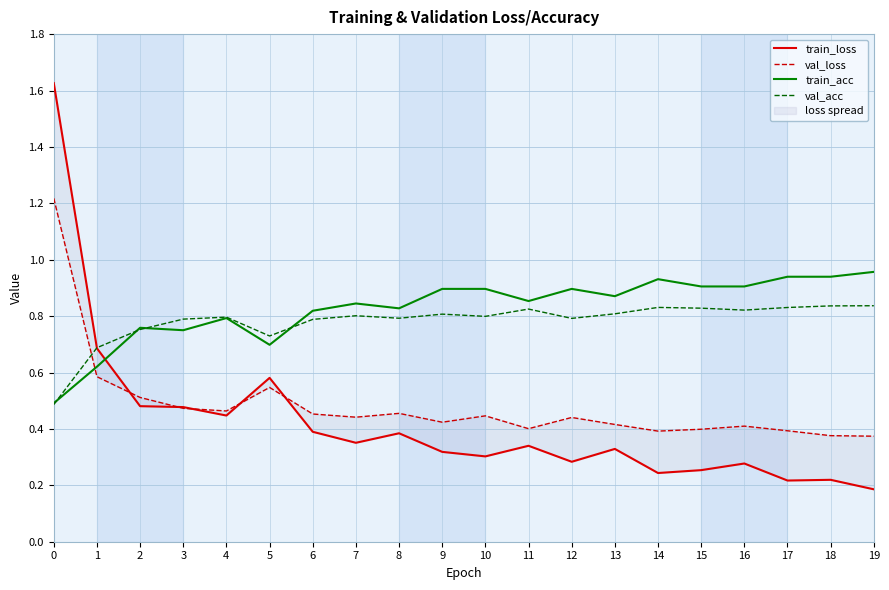

What is the difference between the maximum and minimum values in the train_loss series?

1.4